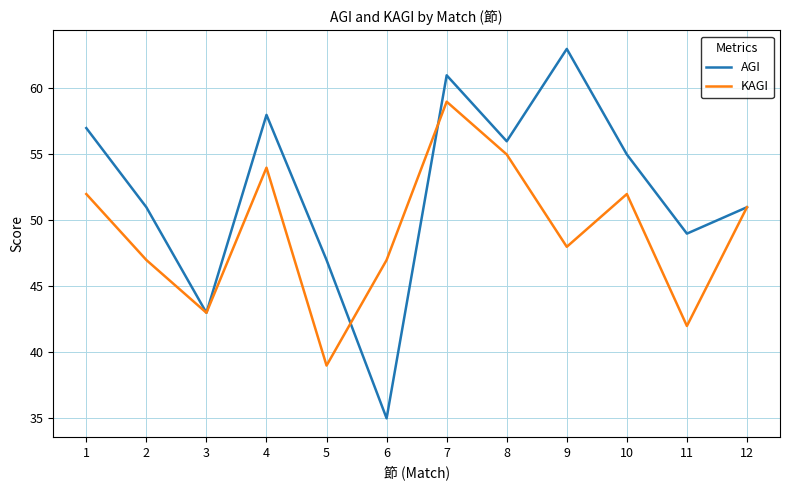

How many lines are shown in the chart?

2